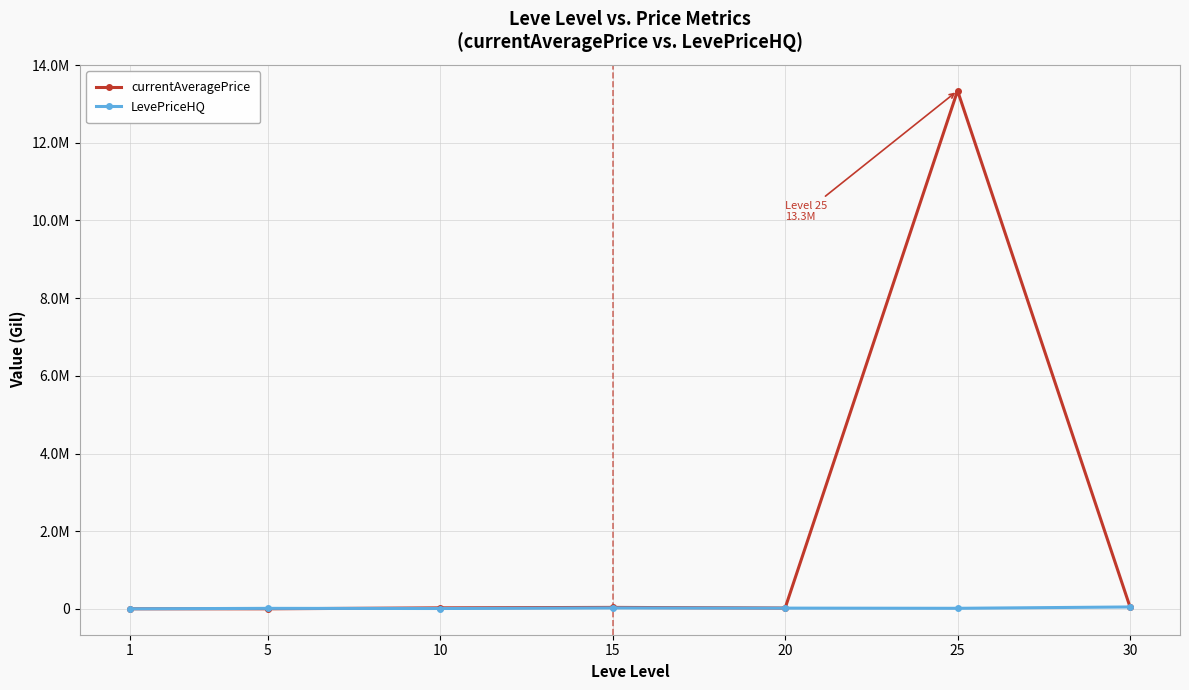

What is the value of the LevePriceHQ point at the 5th from the left?

20000.0